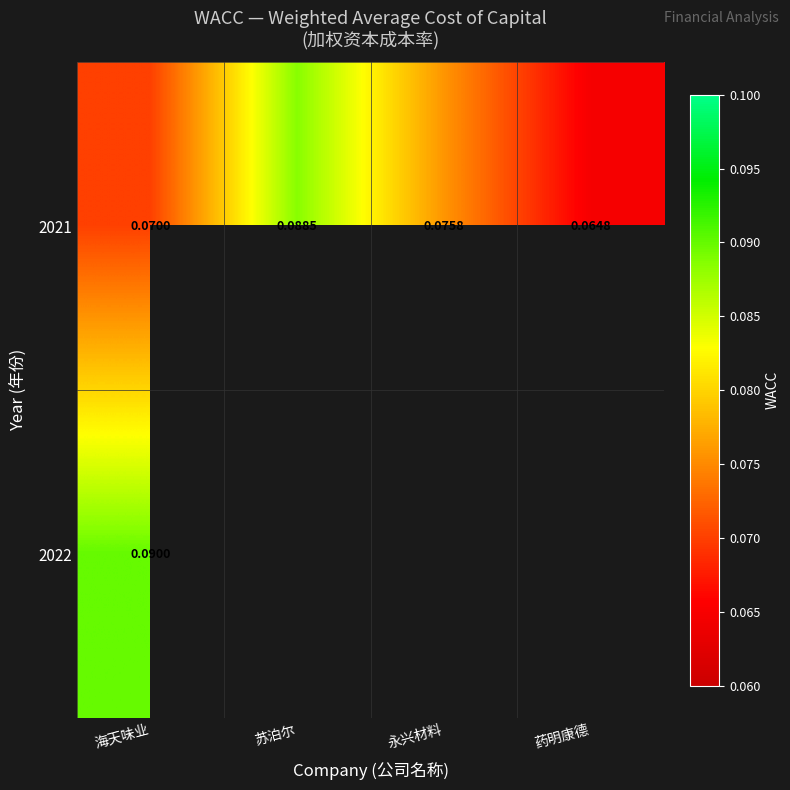

Count the number of data series in this chart.

2